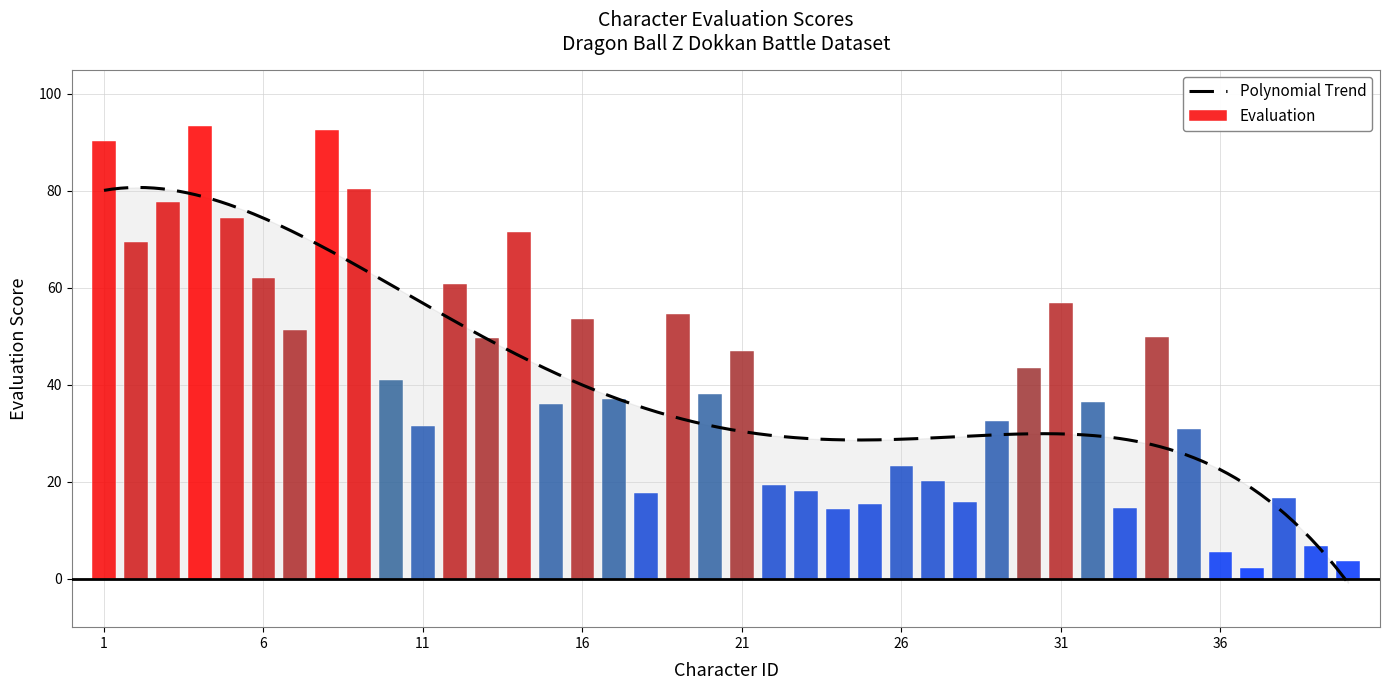

What is the sum of all values?

1655.4